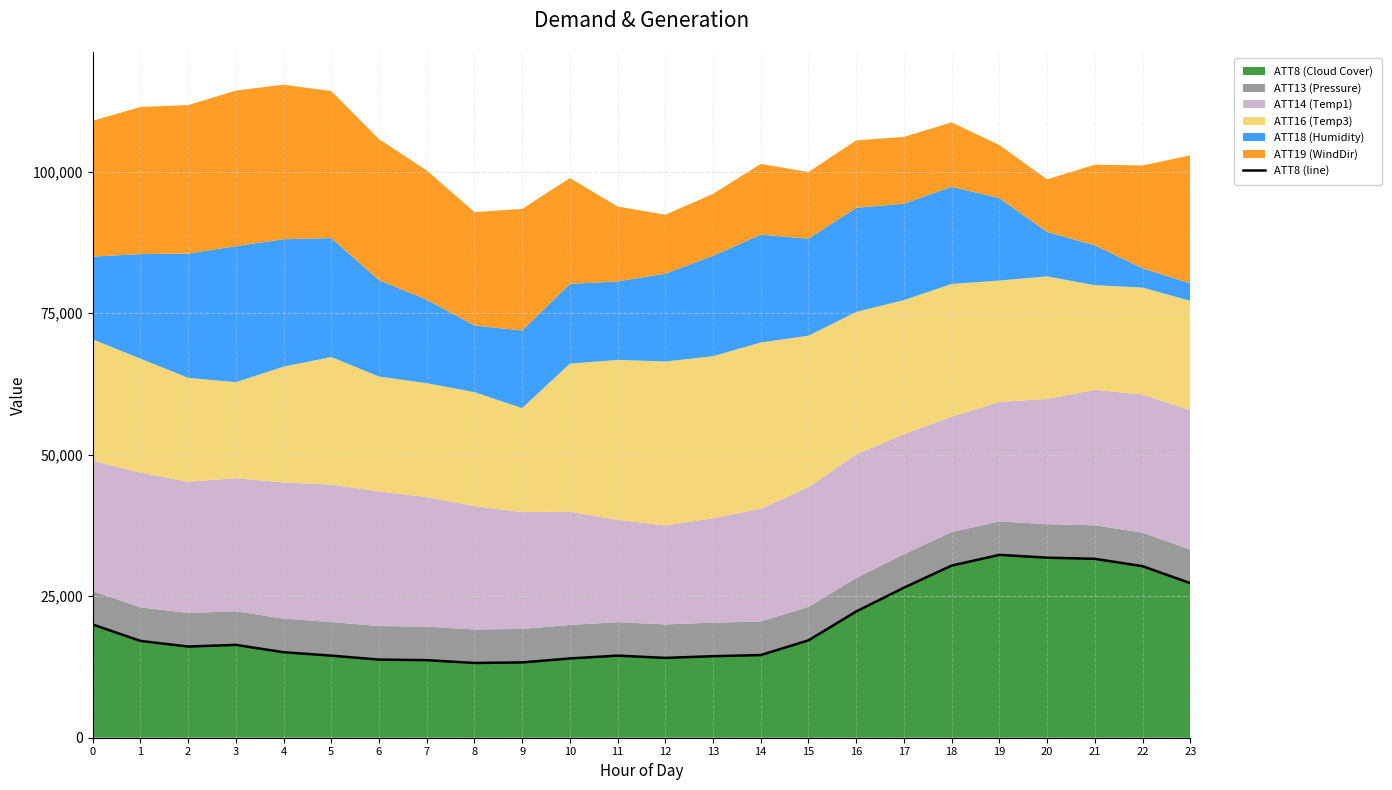

What is the change in value from 7 to 18?

+16700